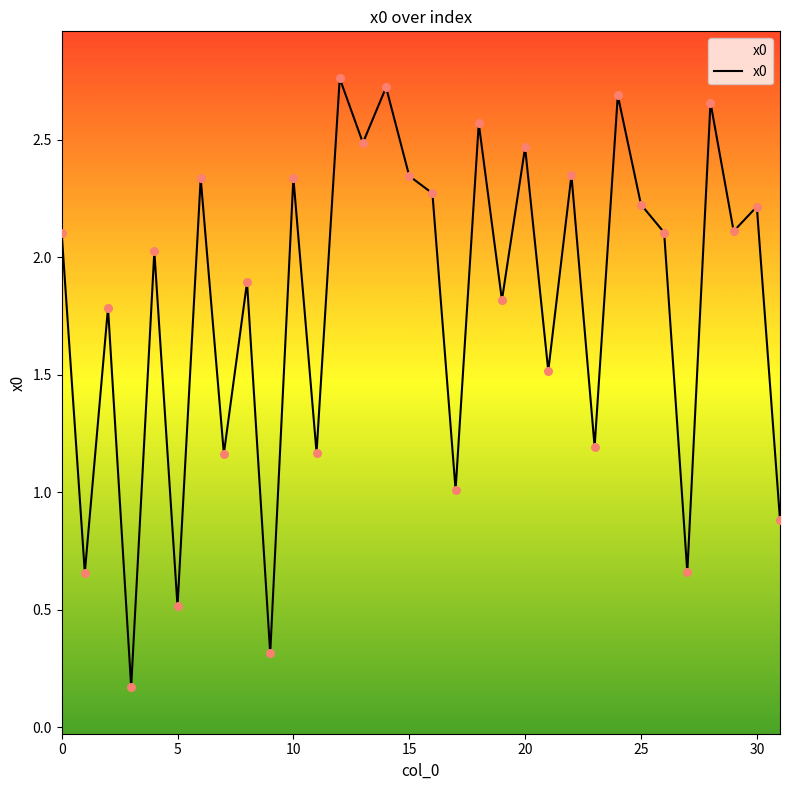

Approximately how many times larger is the value at 13 compared to 14?

0.9